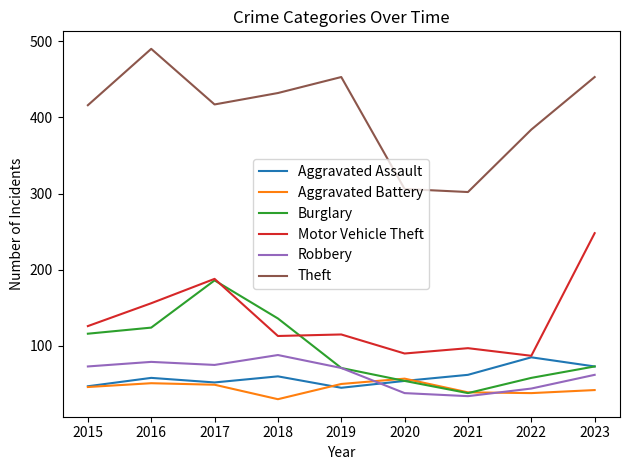

What is the minimum value for Theft?

302